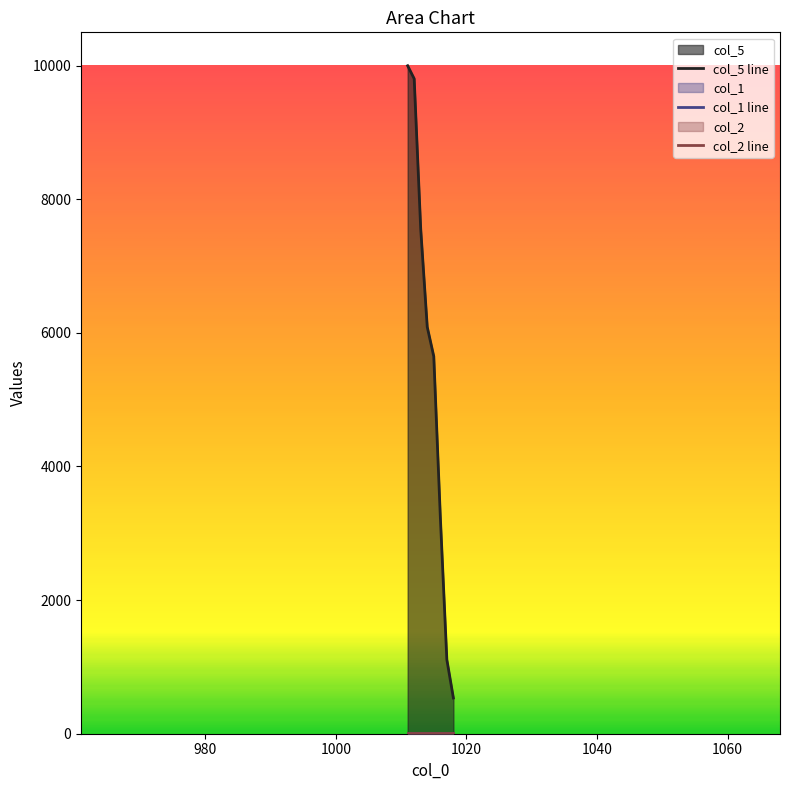

What is the value of the col_5 point at the 5th from the left?

5647